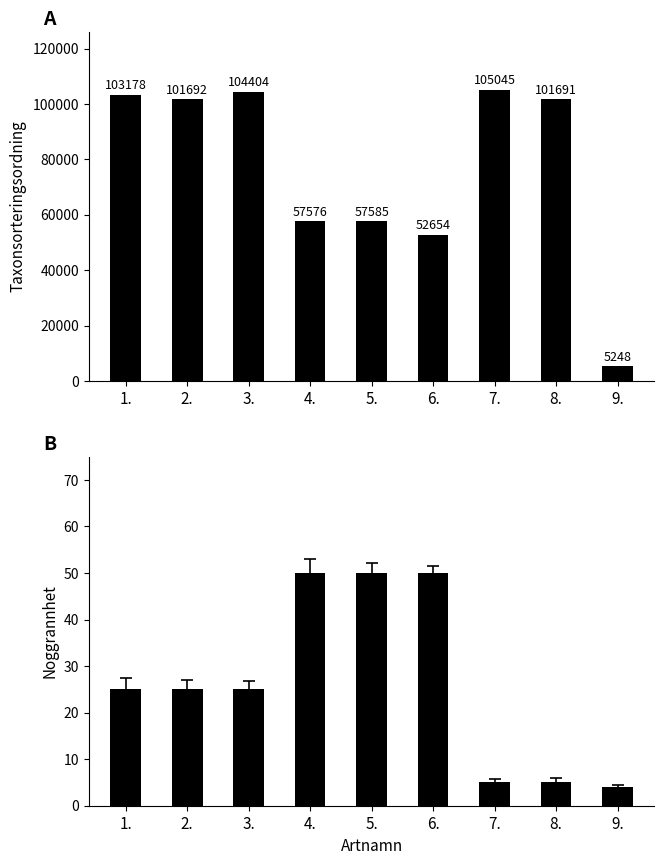

Reading left to right, extract all data points from this chart.

Taxonsorteringsordning: 103178	101692	104404	57576	57585	52654	105045	101691	5248
Noggrannhet: 25	25	25	50	50	50	5	5	4